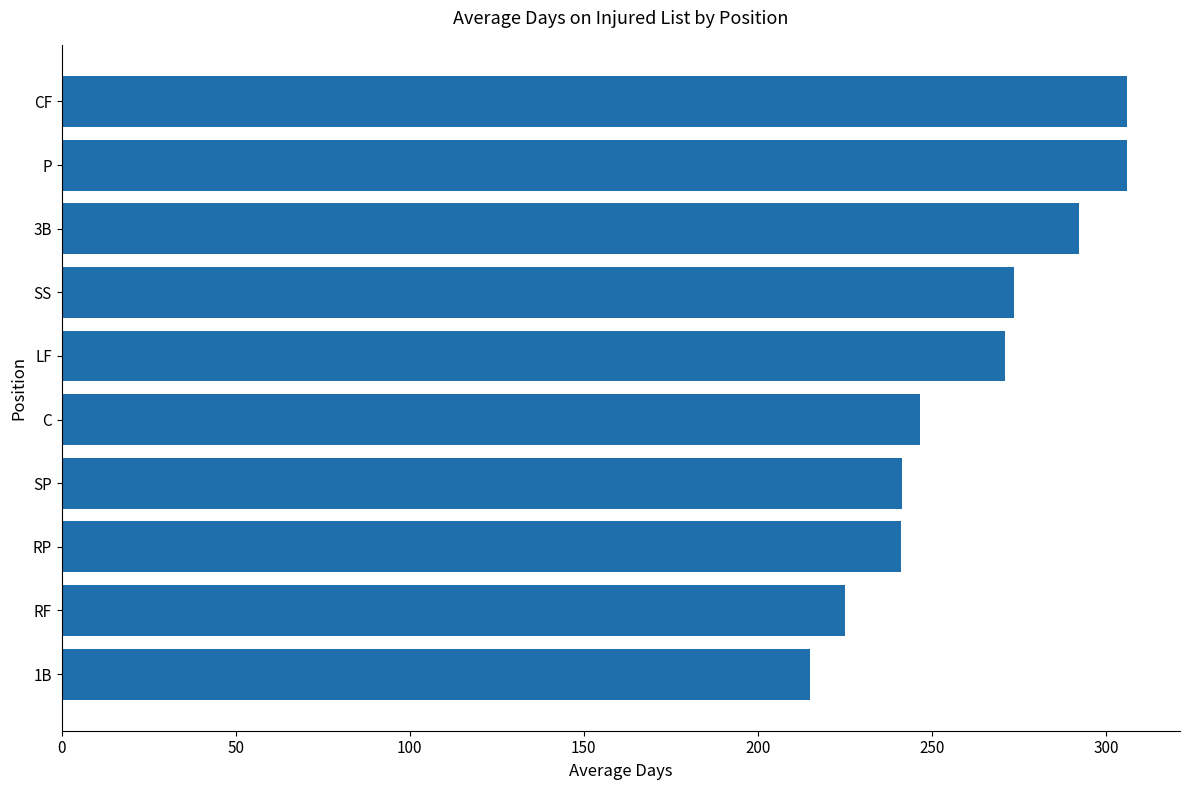

The value at P is 306.0. True or false?

True